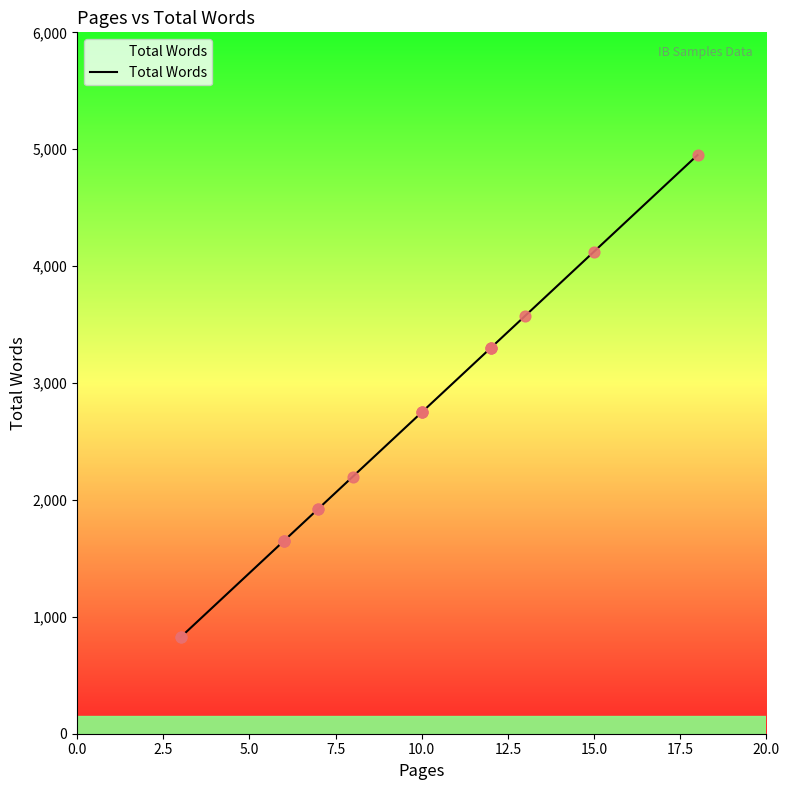

Between 7.5 and 2.5, which is larger?

7.5